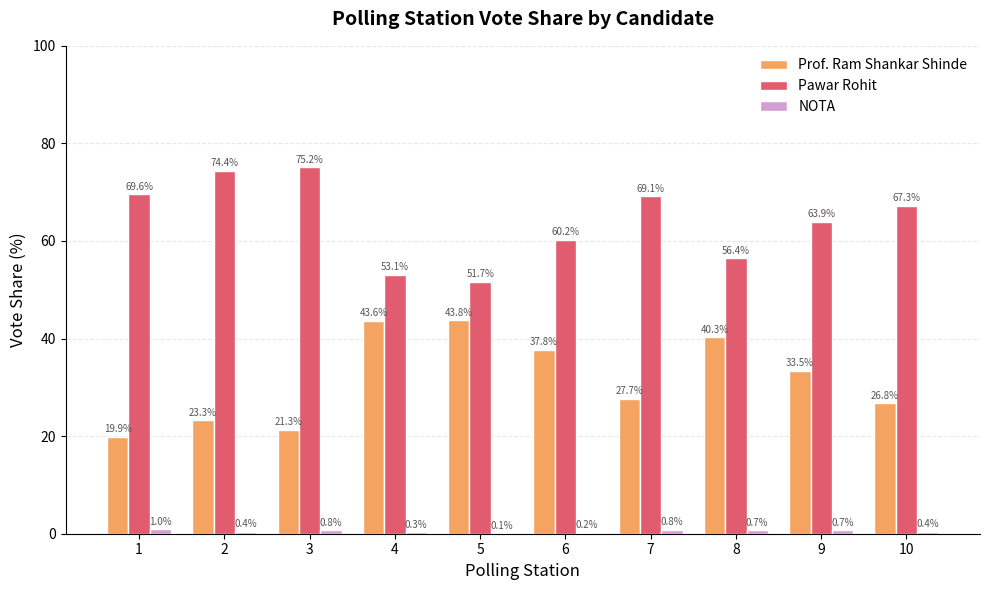

How many data points does each series have?

10